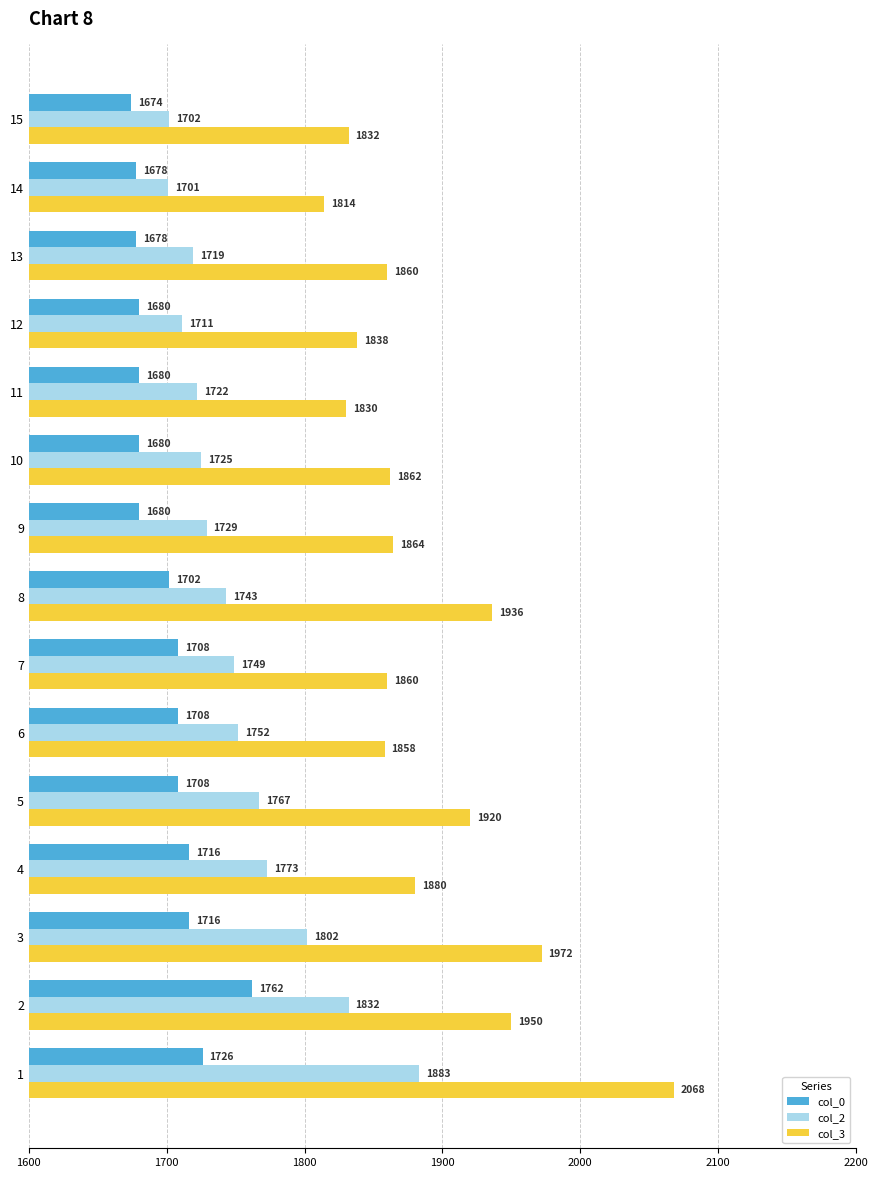

What are all the series names shown in the legend?

col_0, col_2, col_3